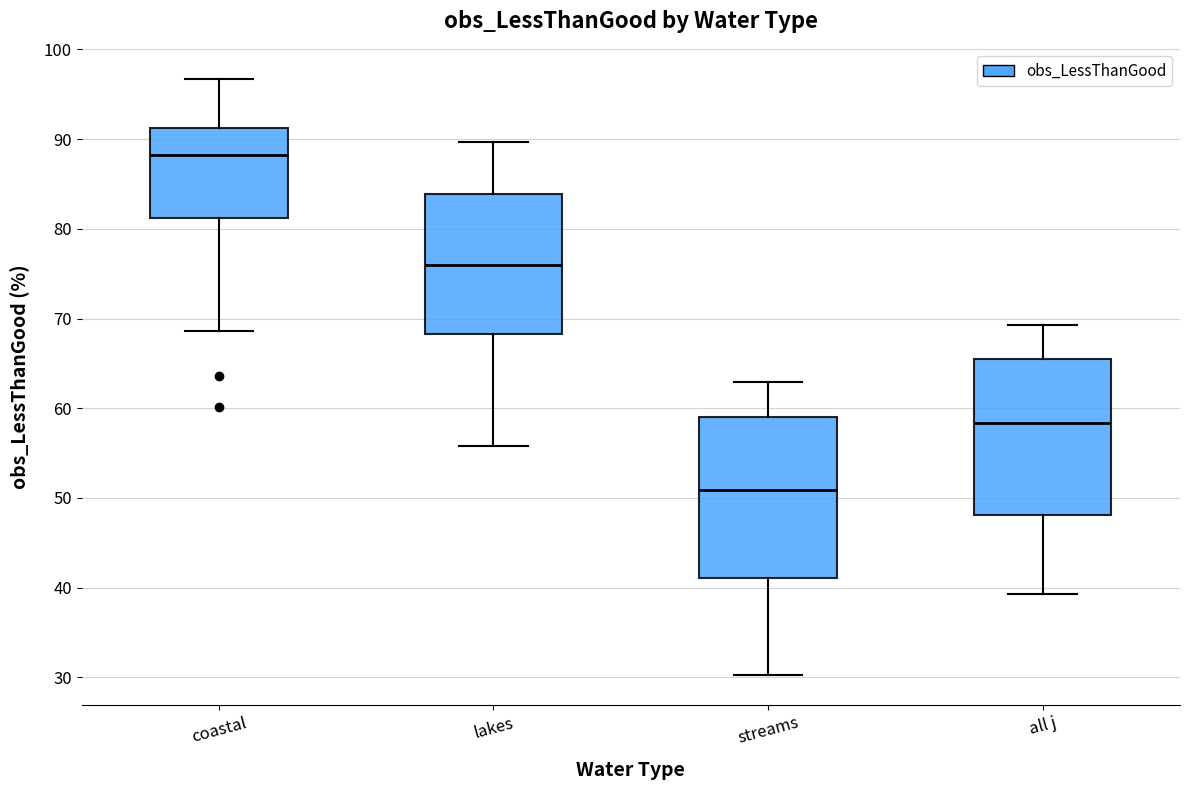

Reading left to right, read every box against the y-axis: the position of its median line, the range the box covers, and the ends of its whiskers. The values are not printed on the chart, so give them approximately, as read against the axis.

coastal: median 88, box 81 to 91, whiskers 69 to 97
lakes: median 76, box 68 to 84, whiskers 56 to 90
streams: median 51, box 41 to 59, whiskers 30 to 63
all j: median 58, box 48 to 65, whiskers 39 to 69